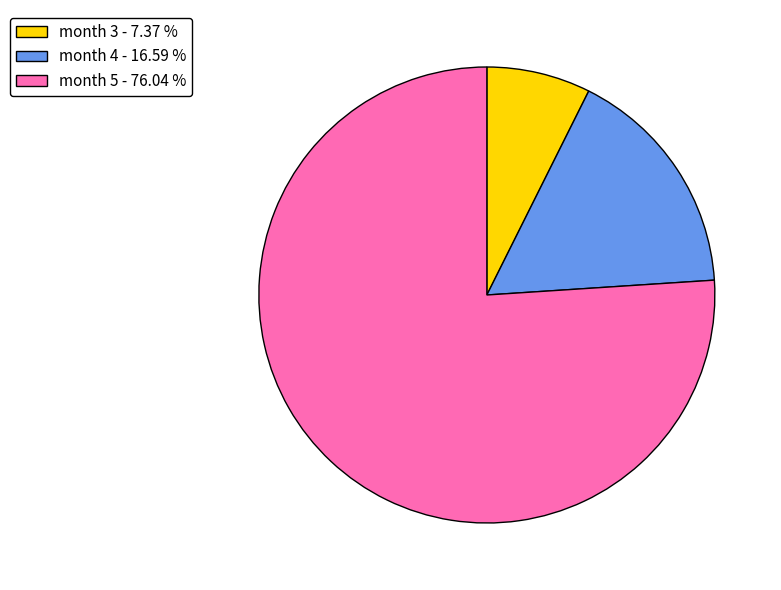

Combined, do month 4 - 16.59 % and month 5 - 76.04 % account for over 50%?

Yes